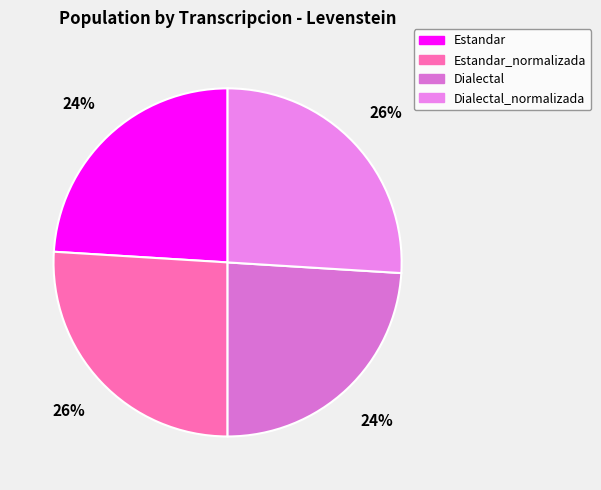

What is the largest slice in the pie chart?

Estandar_normalizada